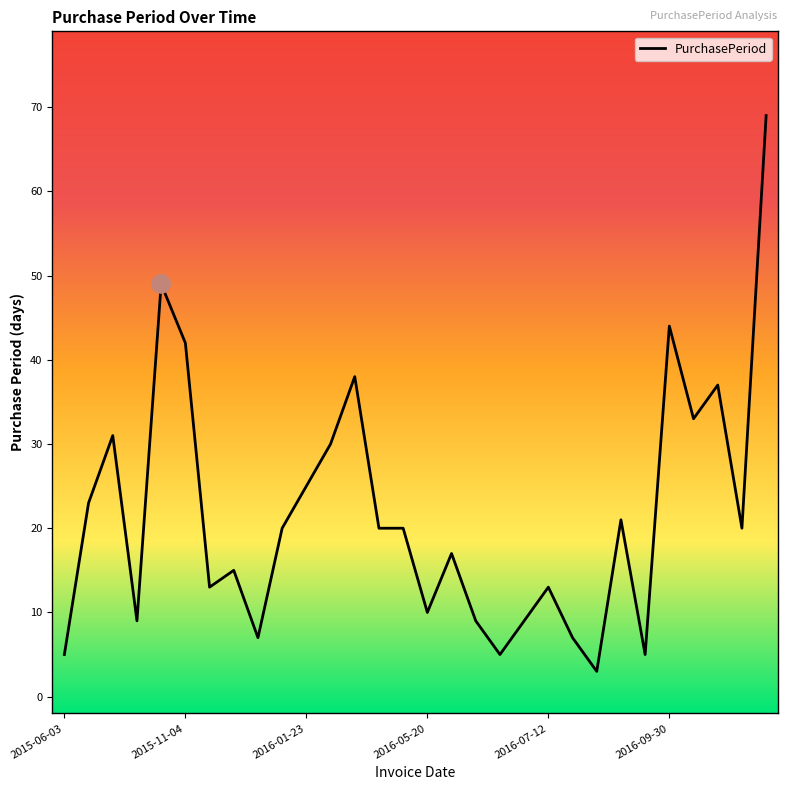

What is the difference between the maximum and minimum values?

66